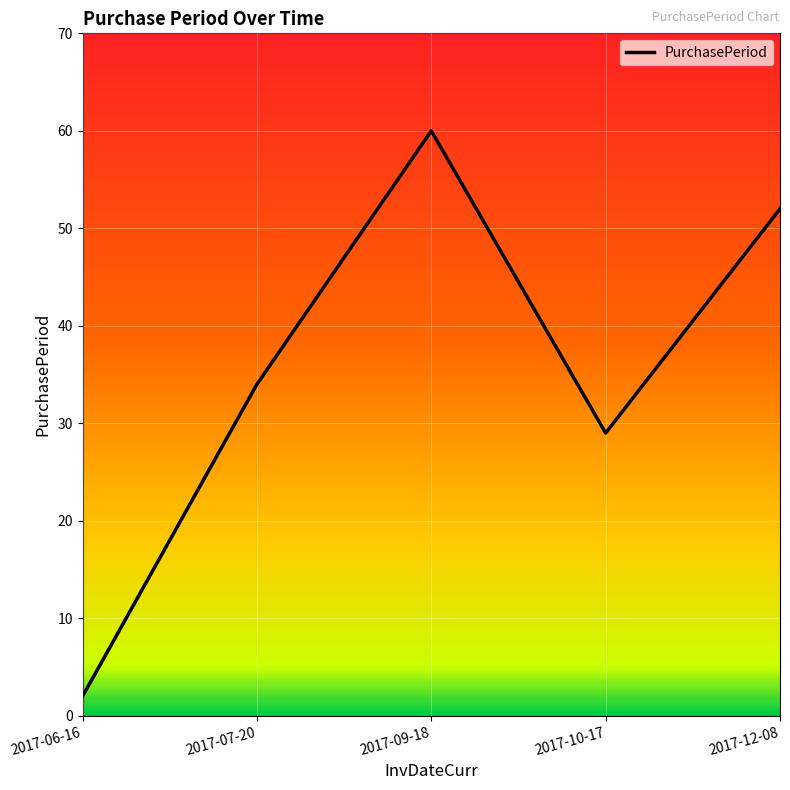

List the labels in order of value, smallest first.

2017-06-16, 2017-10-17, 2017-07-20, 2017-12-08, 2017-09-18